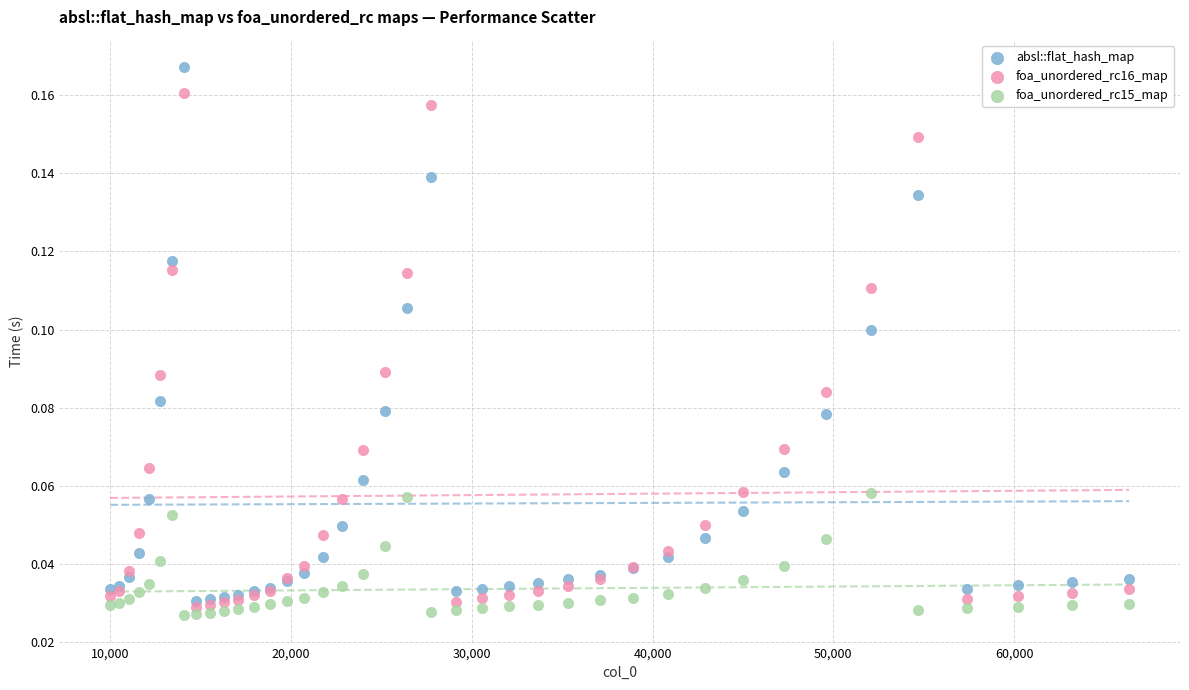

Which series has the widest spread of Y values?

absl::flat_hash_map